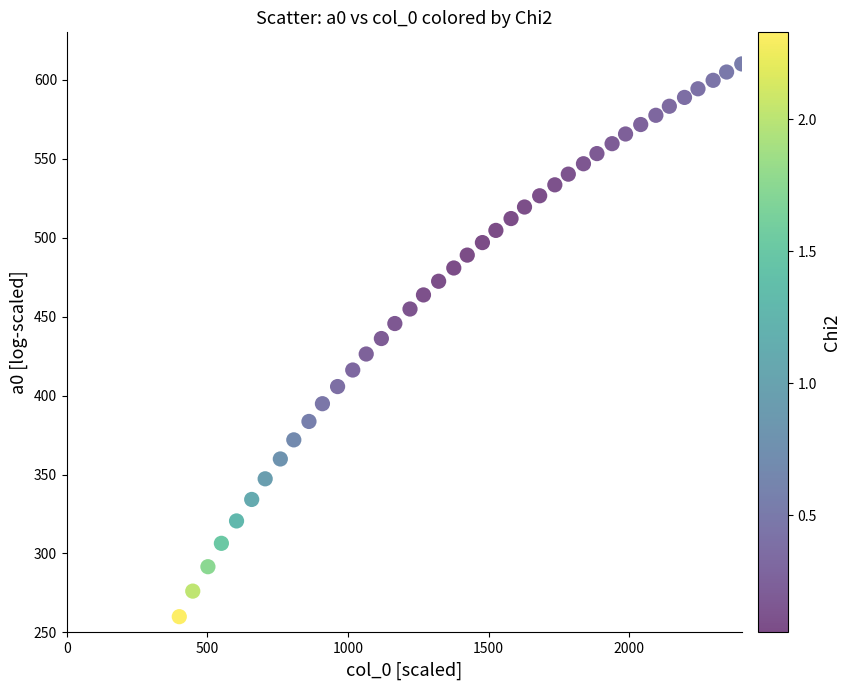

What is the range of X values (max minus min)?

2000.0